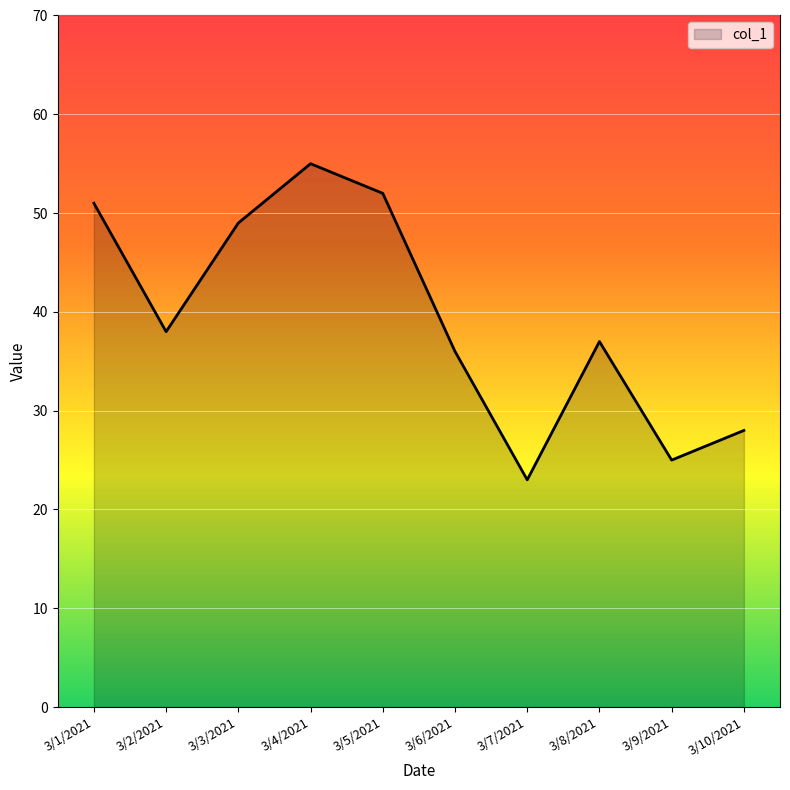

Read the value at 3/6/2021, to the nearest 10.

40